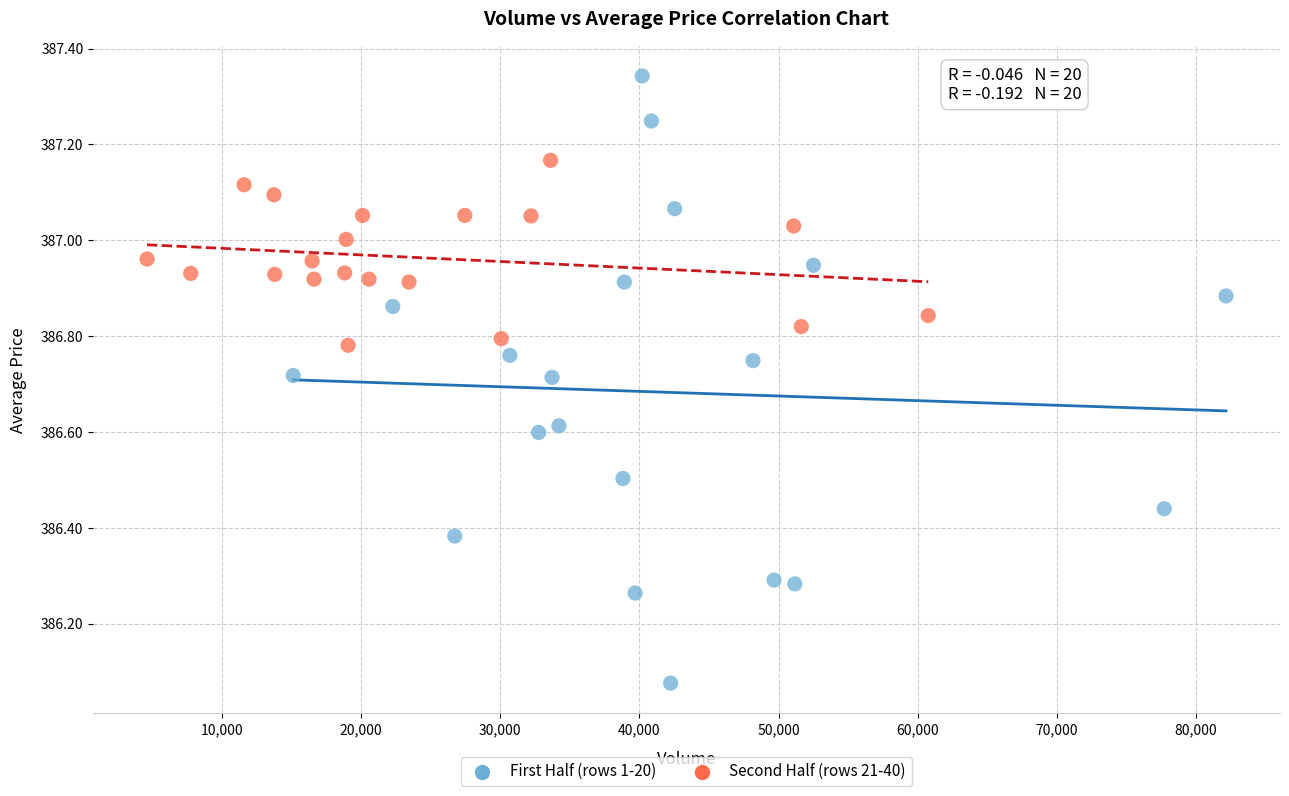

Which series has the widest spread of Y values?

First Half (rows 1-20)